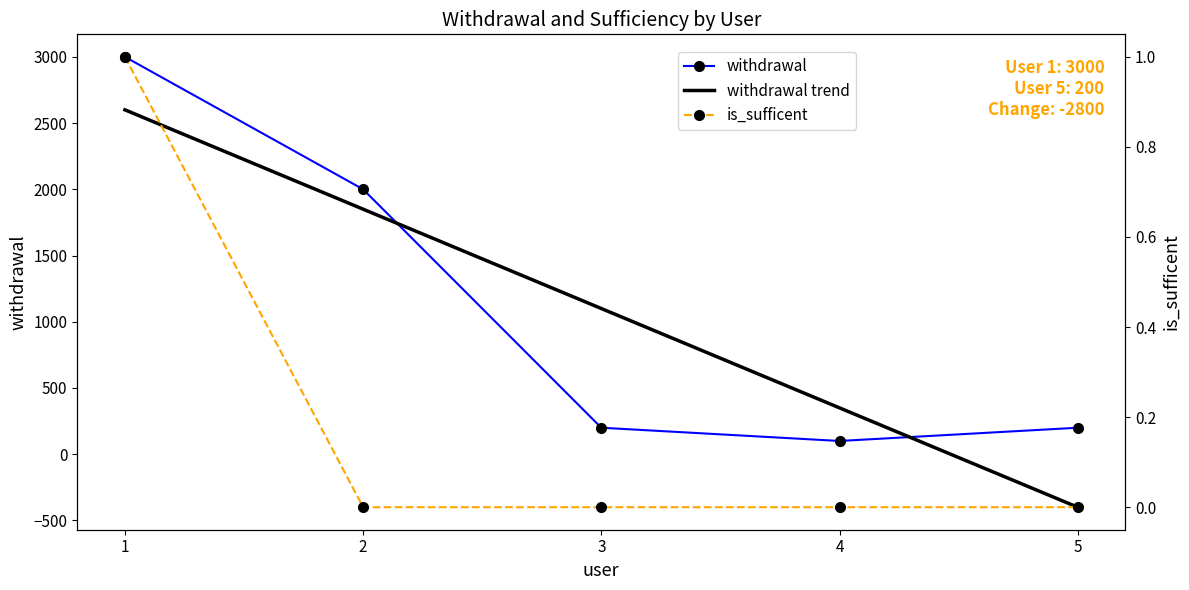

True or false: is_sufficent and withdrawal cross at least once.

False